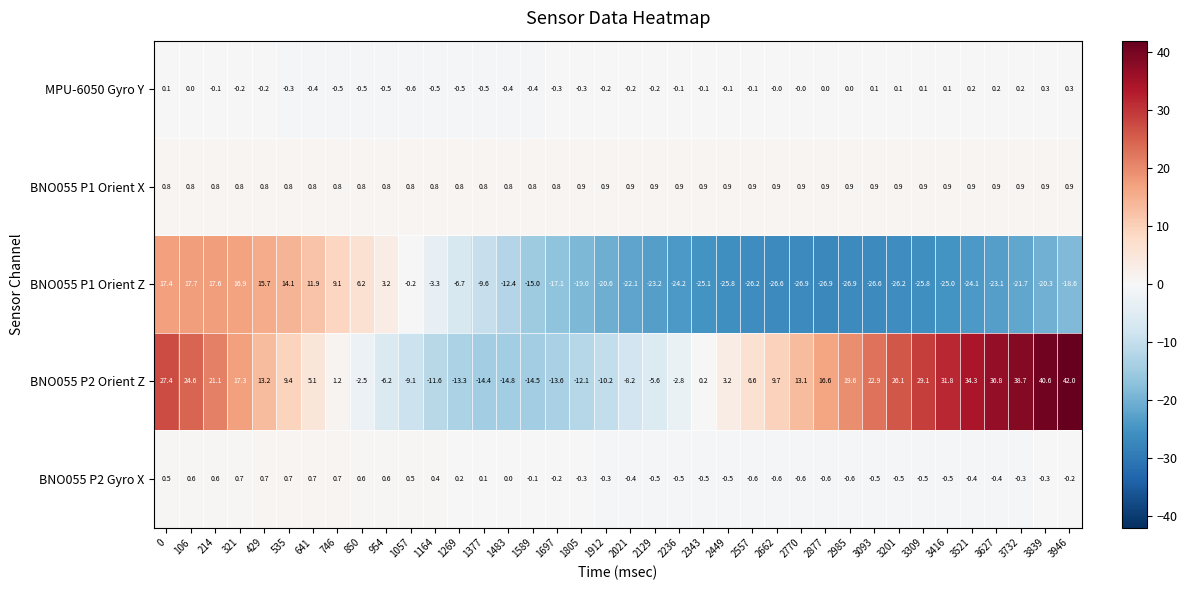

What is the total value across all series at 0?

46.2